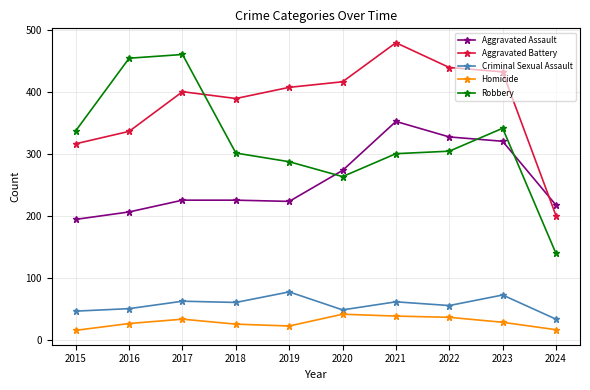

Is the value of Robbery at 2023 greater than the value of Criminal Sexual Assault at 2021?

Yes